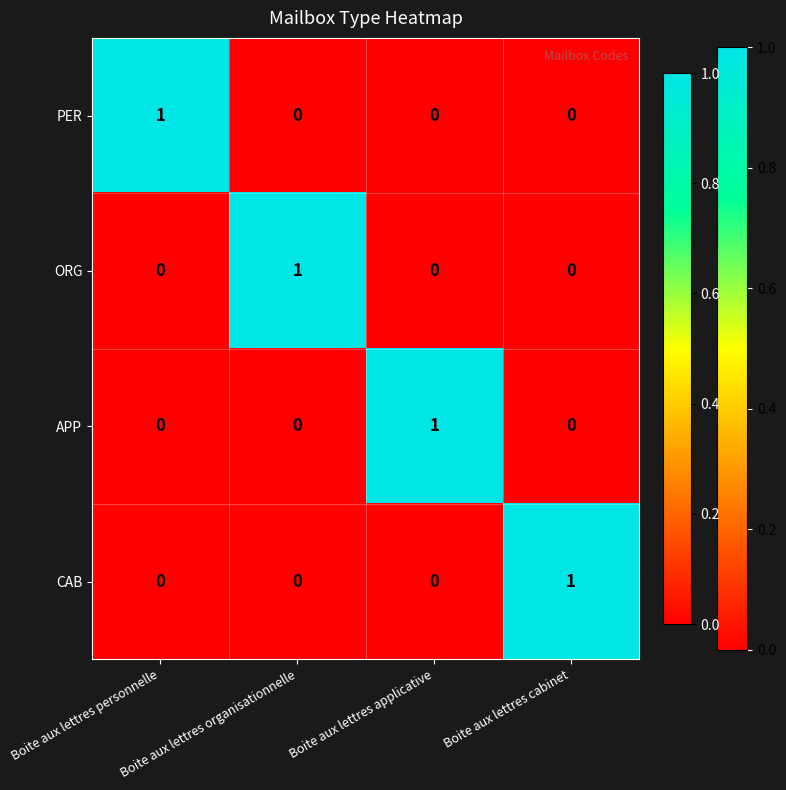

The value of CAB at Boite aux lettres personnelle is 1. True or false?

False